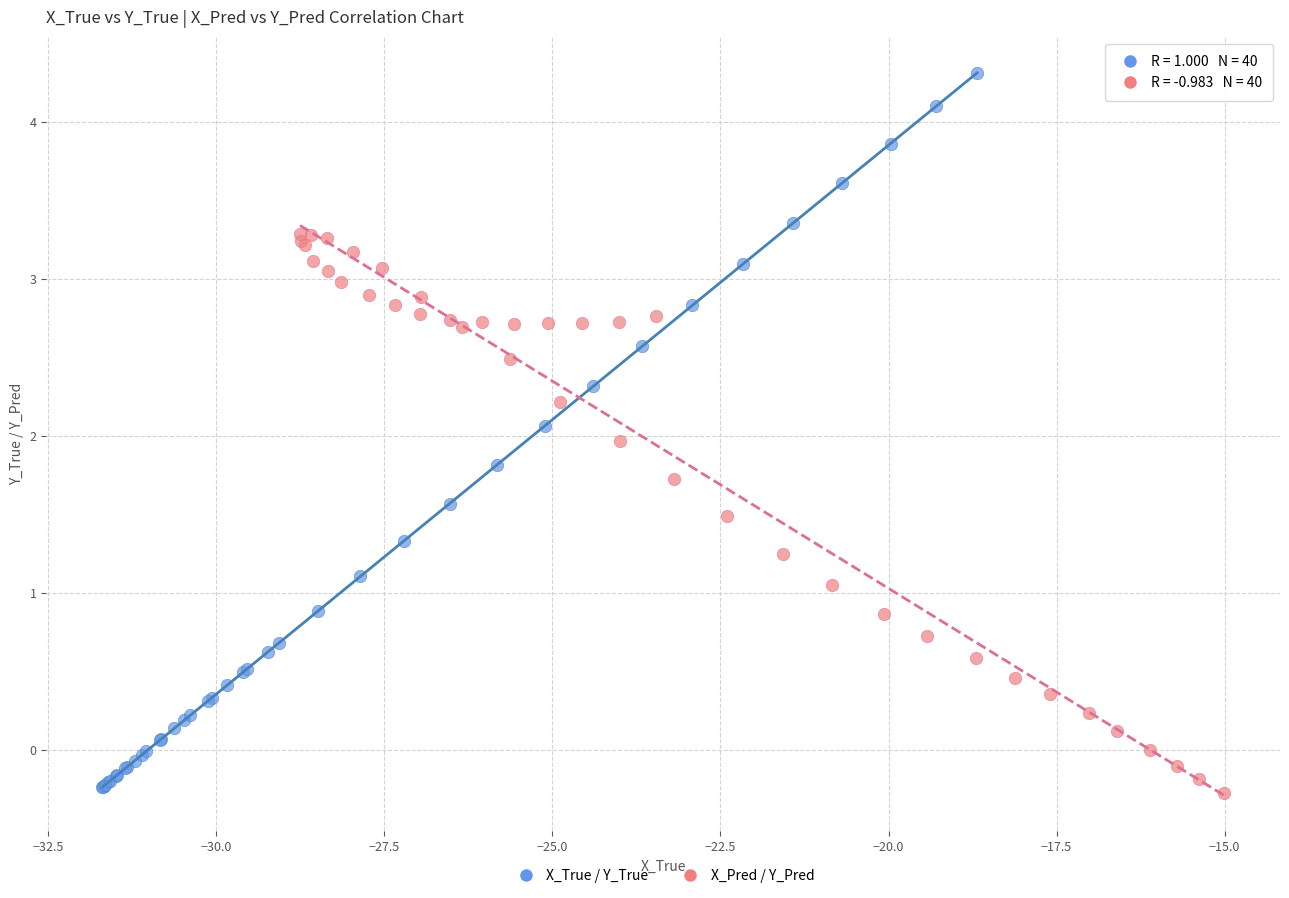

Which series has the widest spread of Y values?

X_True / Y_True